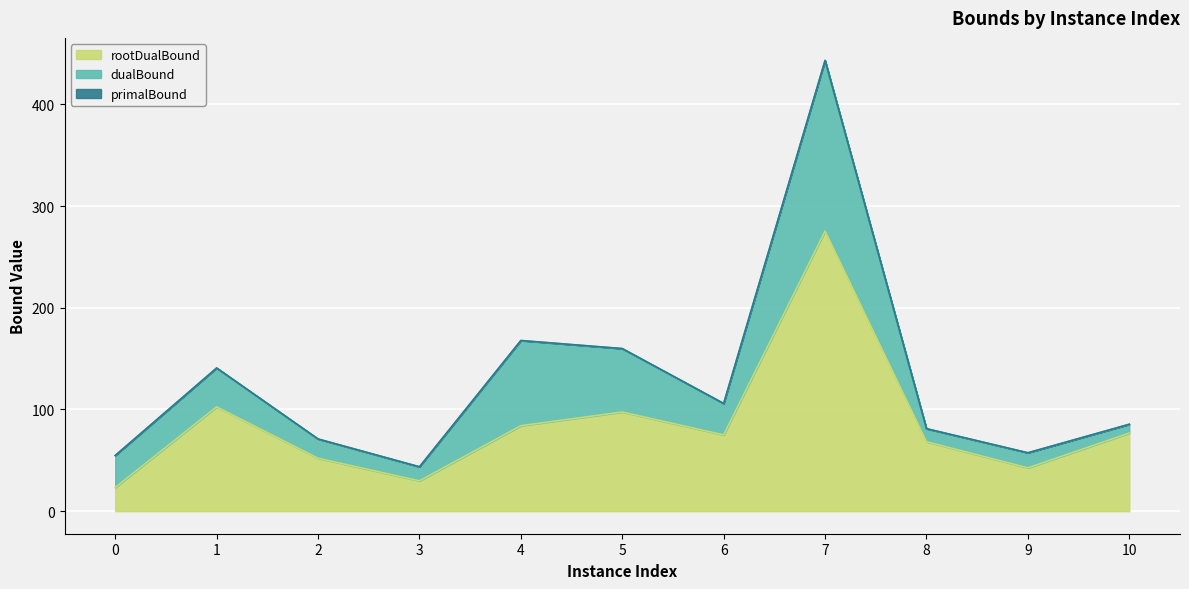

What is the spread (max minus min) of values at 2?

18.9